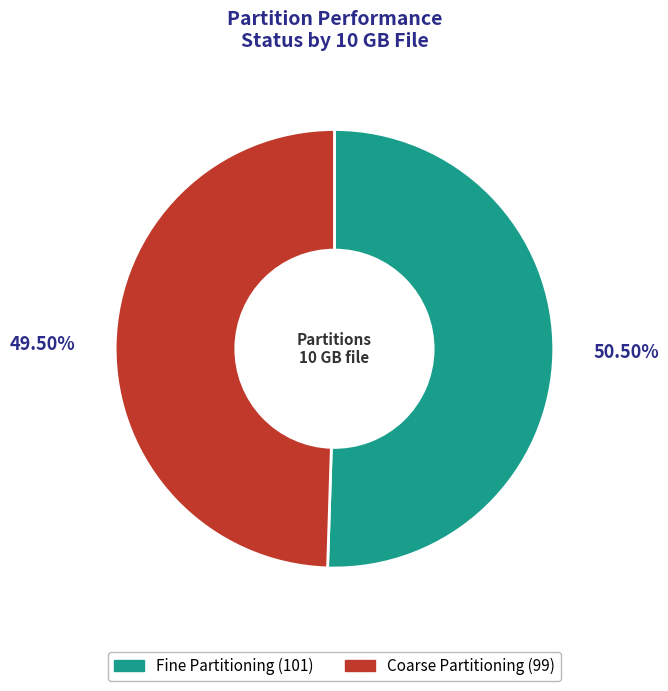

To the nearest percent, what is the difference between the largest and smallest slice percentages?

1%